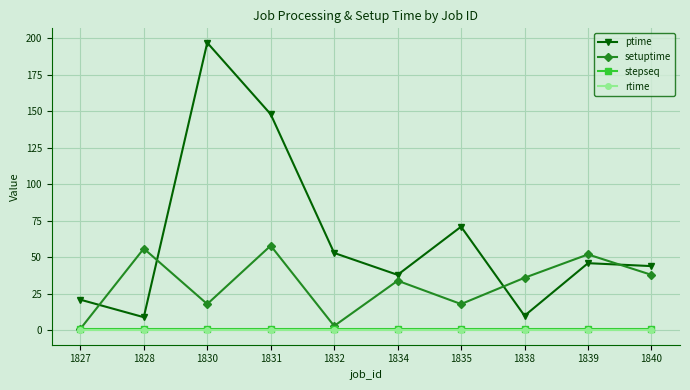

What is the lowest value of the ptime series?

9